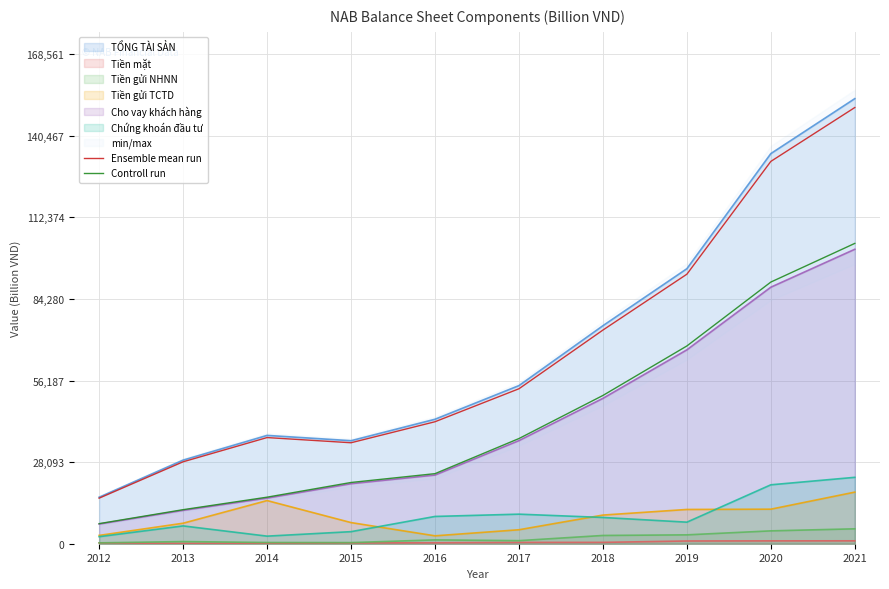

True or false: Ensemble mean run and Controll run cross at least once.

False